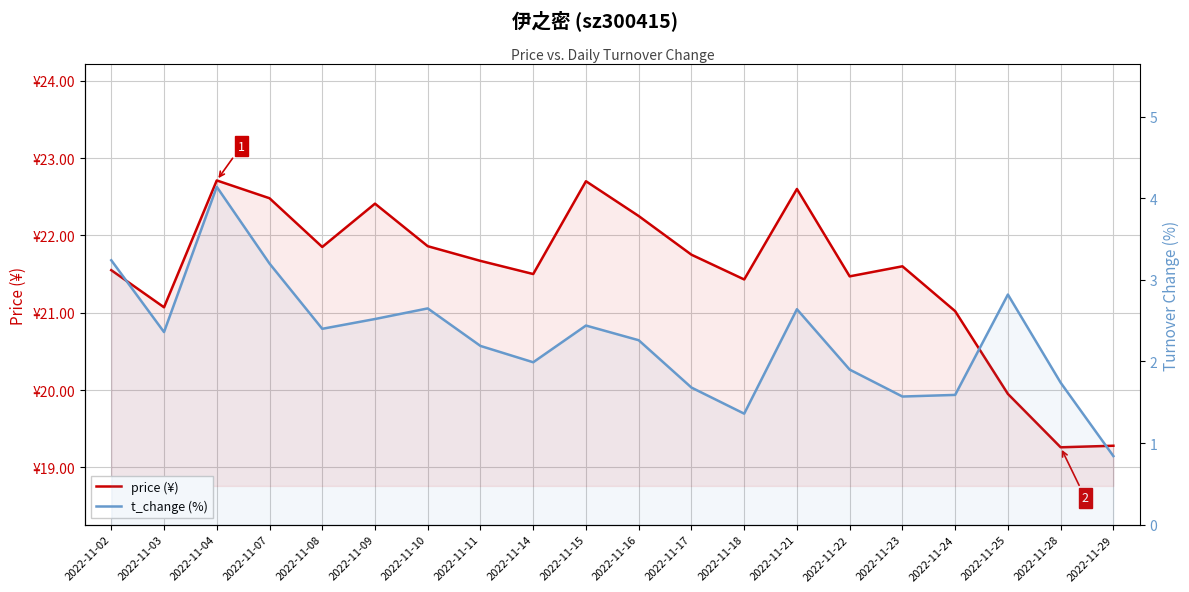

Which series has the largest range (max minus min)?

price (¥)